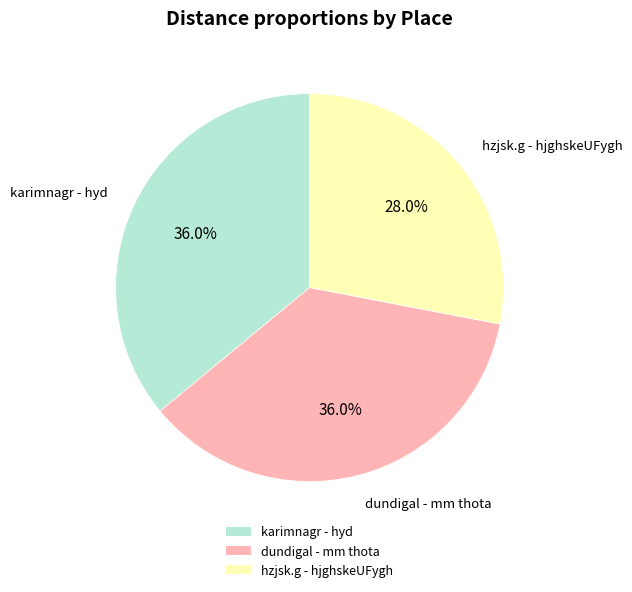

What is the smallest slice in the pie chart?

hzjsk.g - hjghskeUFygh